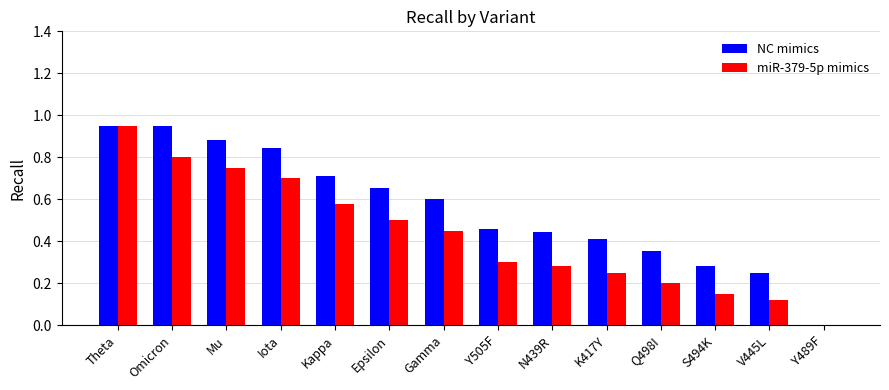

What is the sum of the miR-379-5p mimics values at Omicron and N439R?

1.1